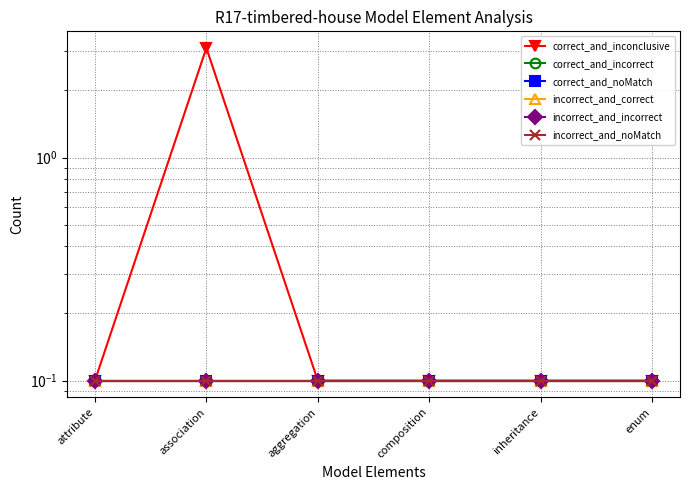

Reading right to left, transcribe all the data shown in this chart.

correct_and_inconclusive: 0.1	0.1	0.1	0.1	3.1	0.1
correct_and_incorrect: 0.1	0.1	0.1	0.1	0.1	0.1
correct_and_noMatch: 0.1	0.1	0.1	0.1	0.1	0.1
incorrect_and_correct: 0.1	0.1	0.1	0.1	0.1	0.1
incorrect_and_incorrect: 0.1	0.1	0.1	0.1	0.1	0.1
incorrect_and_noMatch: 0.1	0.1	0.1	0.1	0.1	0.1